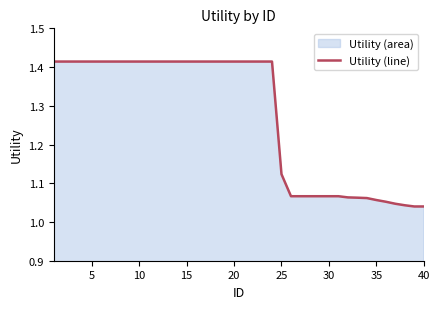

Which has a higher value, 25 or 40?

25